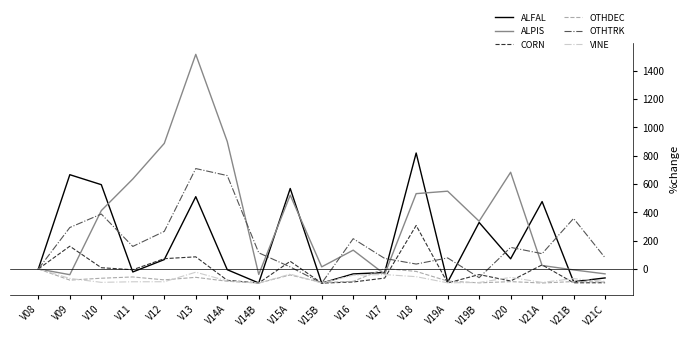

True or false: OTHDEC has more than 0 interior local peaks.

True